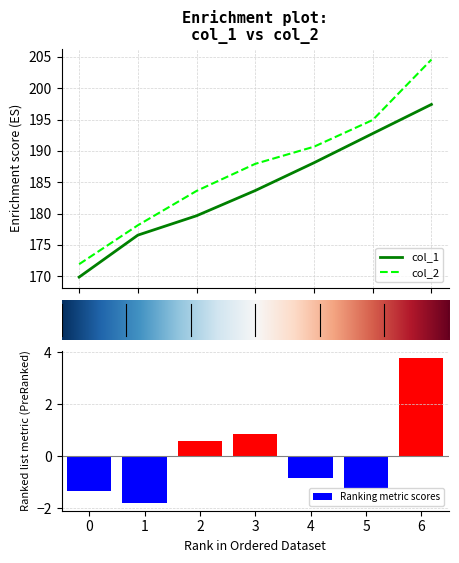

What is the highest value of the col_1 series?

197.4